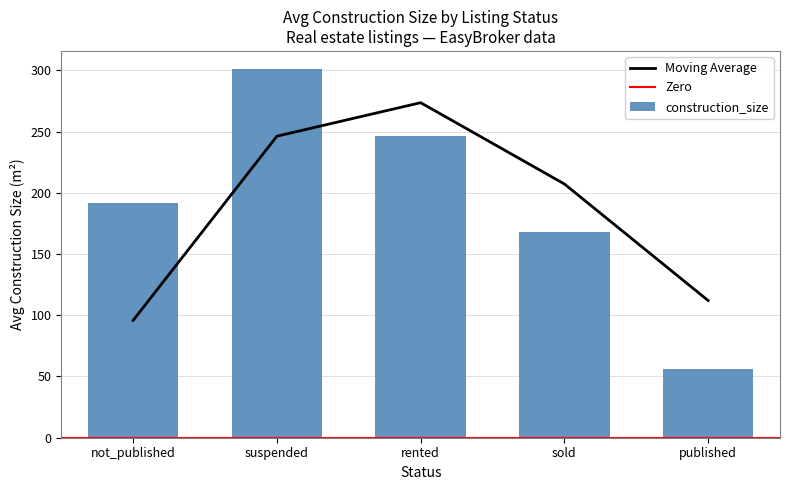

List the labels in order of Moving Average value, smallest first.

not_published, published, sold, suspended, rented